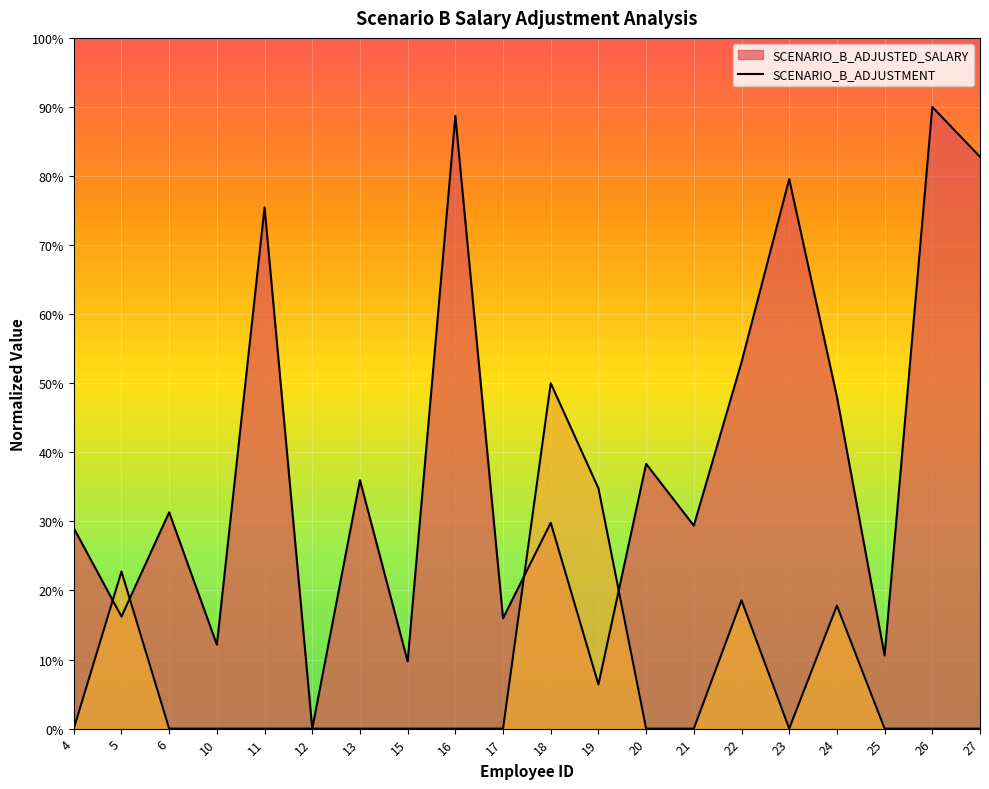

List the labels in order of SCENARIO_B_ADJUSTMENT value, smallest first.

4, 6, 10, 11, 12, 13, 15, 16, 17, 20, 21, 23, 25, 26, 27, 24, 22, 5, 19, 18